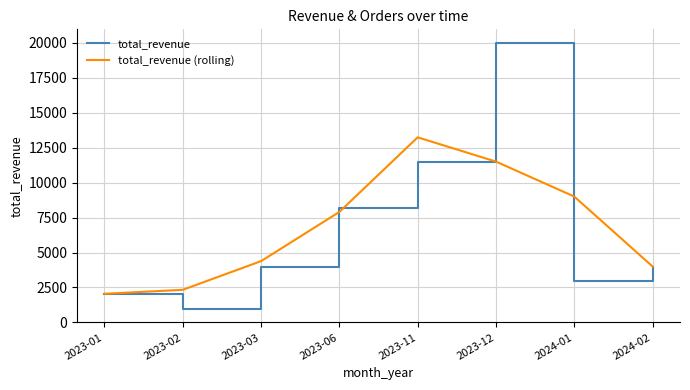

What is the sum of the total_revenue values at 2024-01 and 2023-12?

23000.0